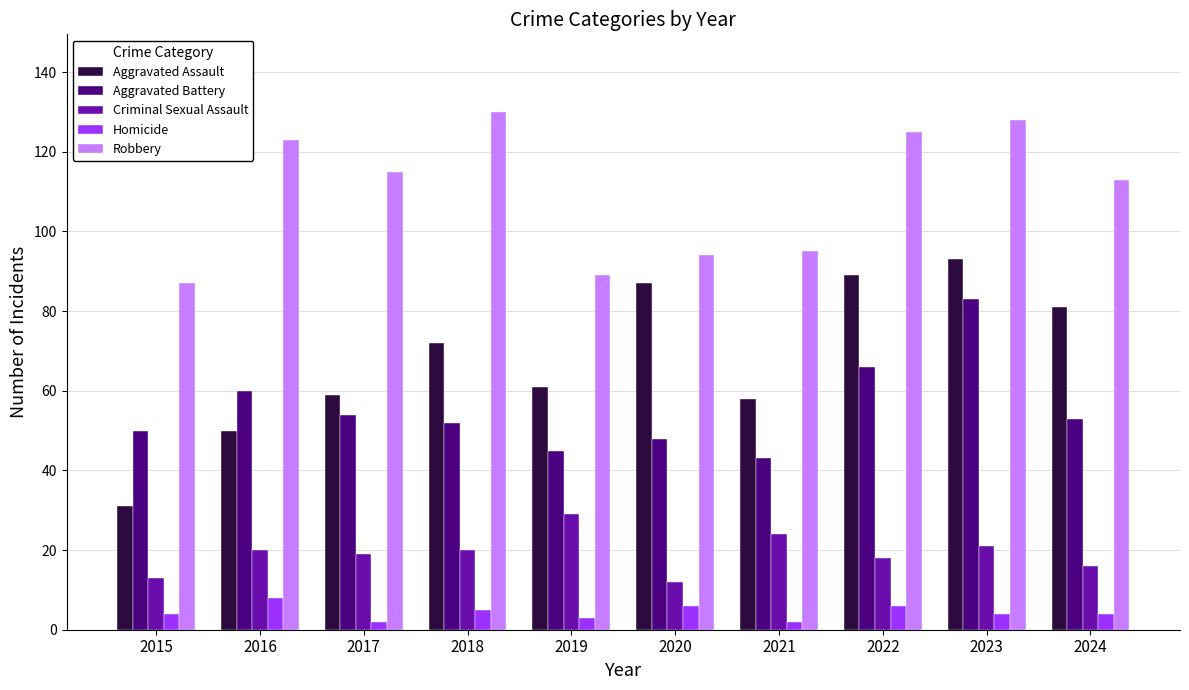

True or false: Aggravated Battery has a value of 53 at 2024.

True